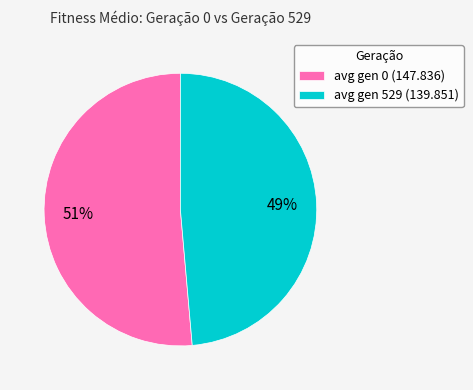

To the nearest percent, what is the combined percentage of avg gen 529 (139.851) and avg gen 0 (147.836)?

100%